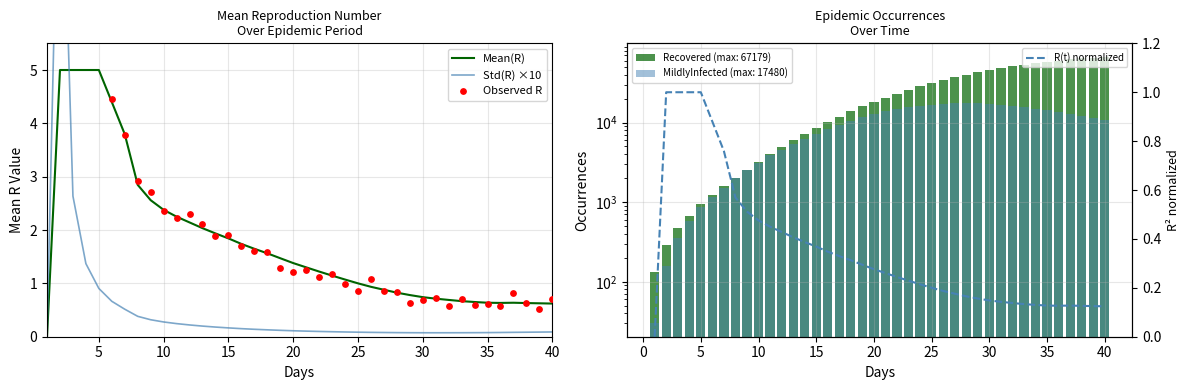

Between 33.0 and 13.0, which is larger?

13.0